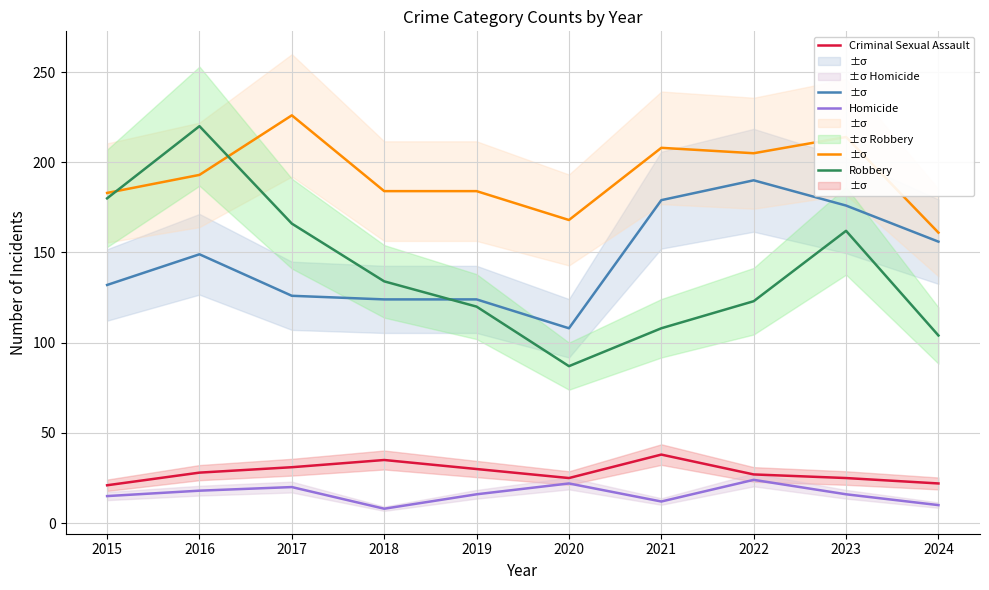

At which label does Criminal Sexual Assault reach its minimum?

2015